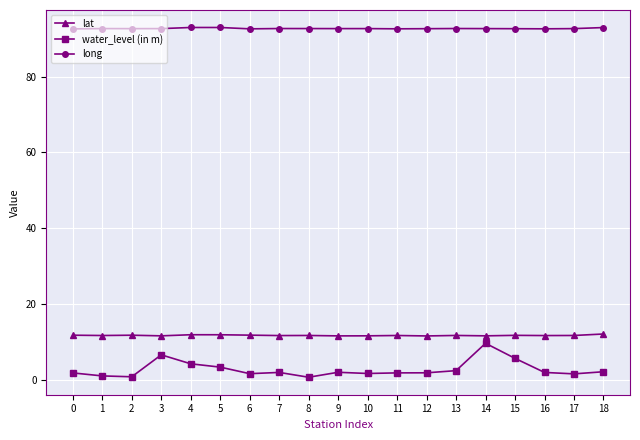

What is the greatest value displayed?

93.0